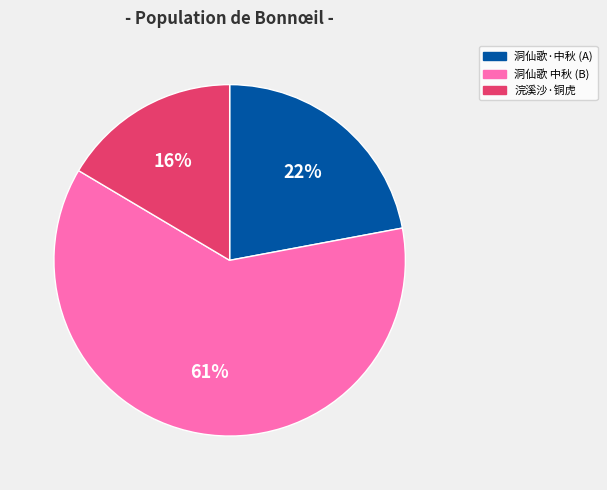

Is it true that 洞仙歌 中秋 (B) is 52% of the pie?

False